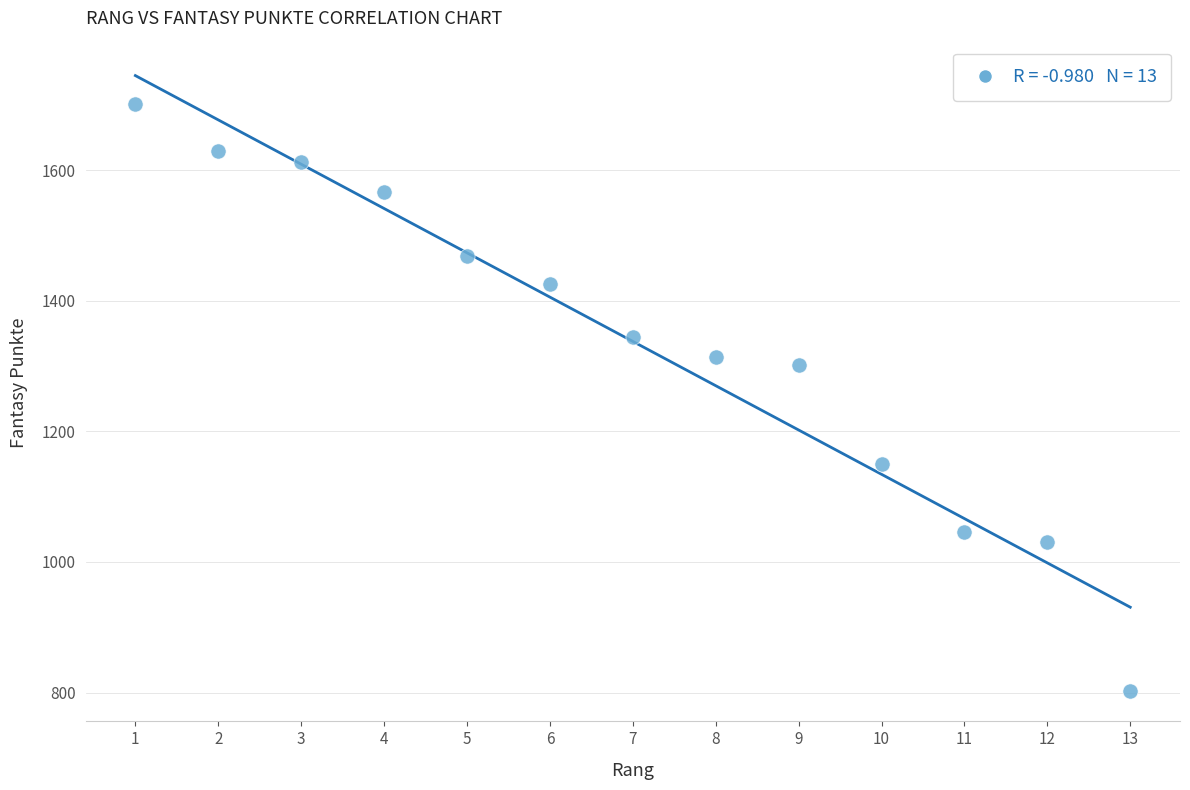

What Y value in the scatter plot is closest to 1252?

1301